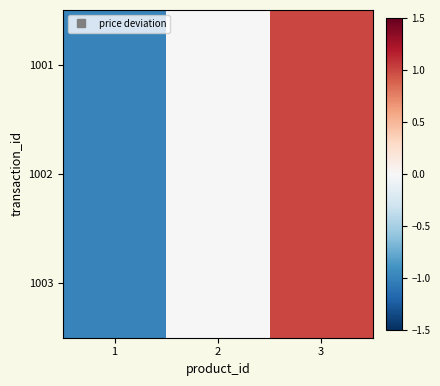

At which category does the chart reach its peak across all series?

3